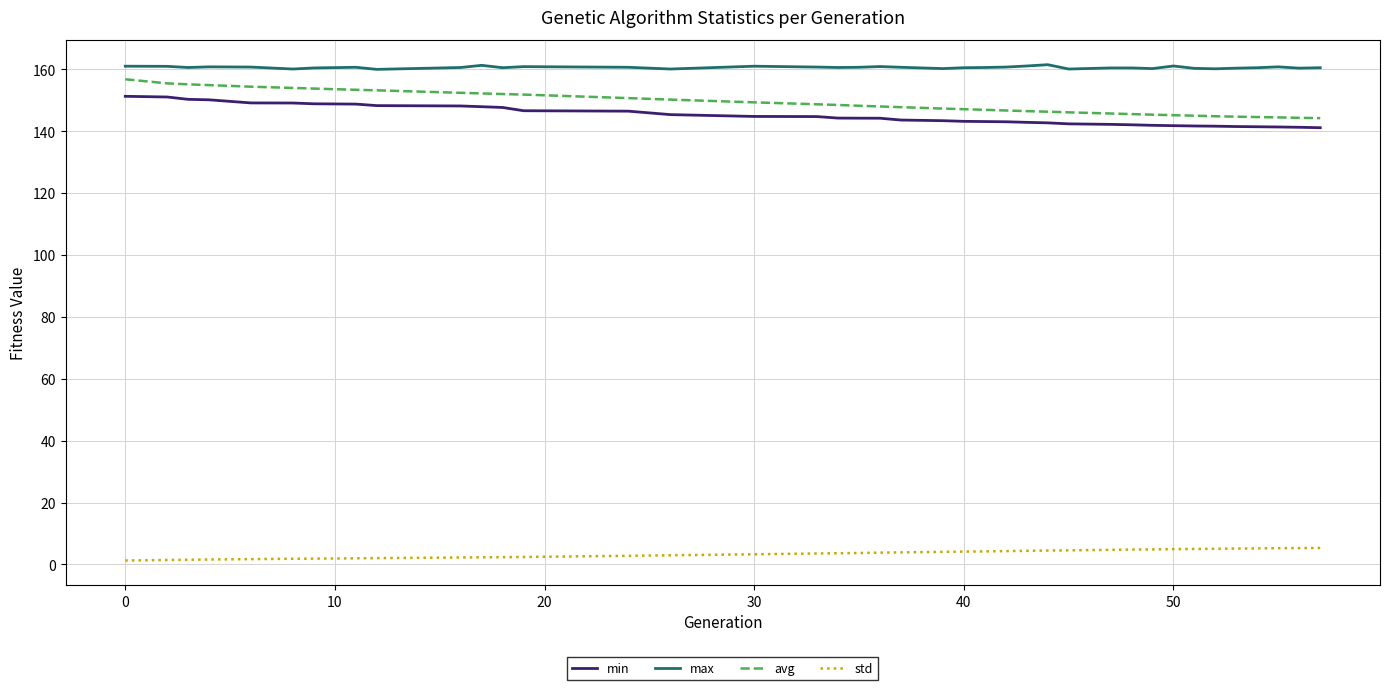

True or false: avg and max cross at least once.

False